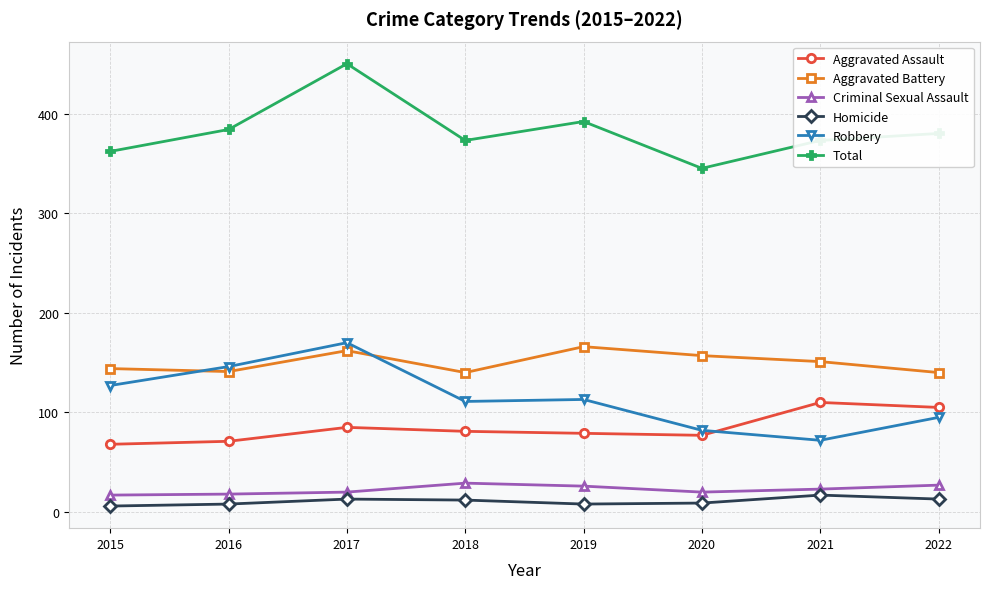

What are all the series names shown in the legend?

Aggravated Assault, Aggravated Battery, Criminal Sexual Assault, Homicide, Robbery, Total